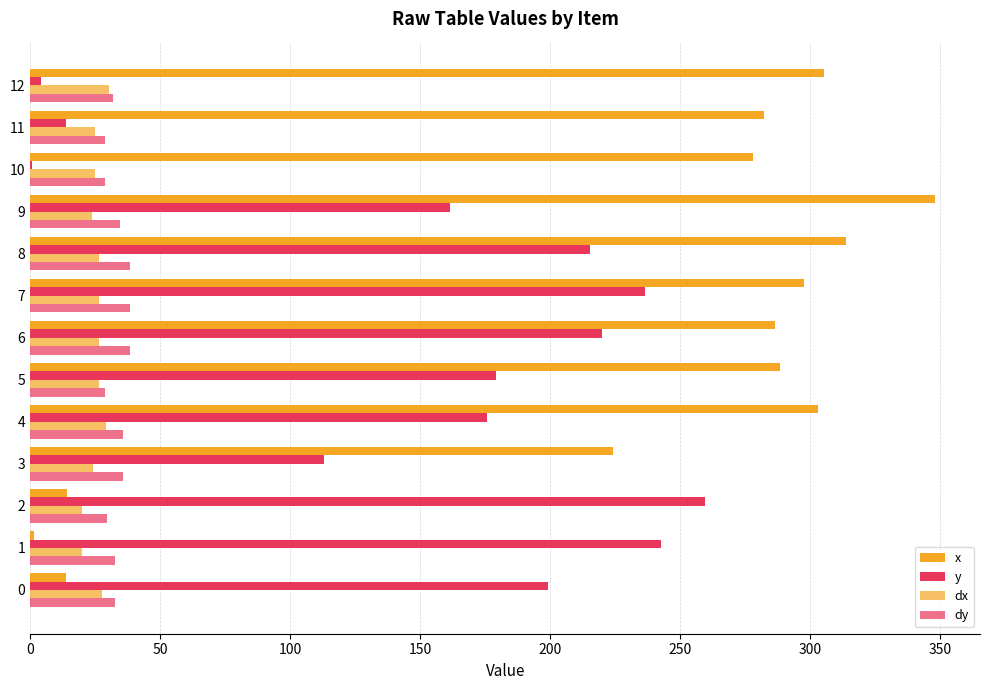

How many data points in dx are above 26?

7